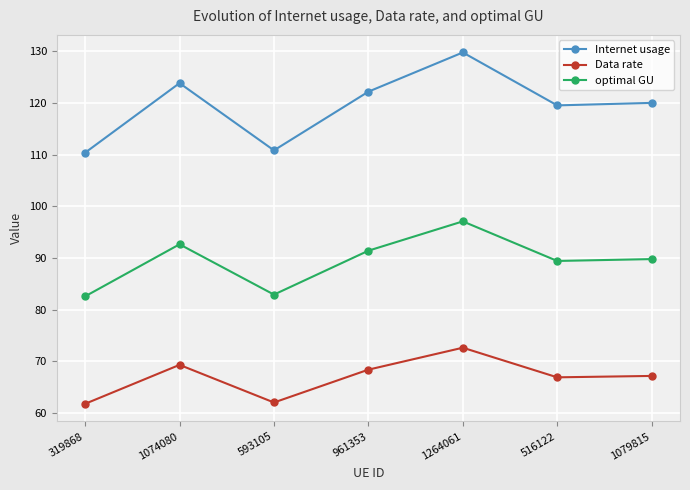

What is the sum of all Data rate values?

468.2